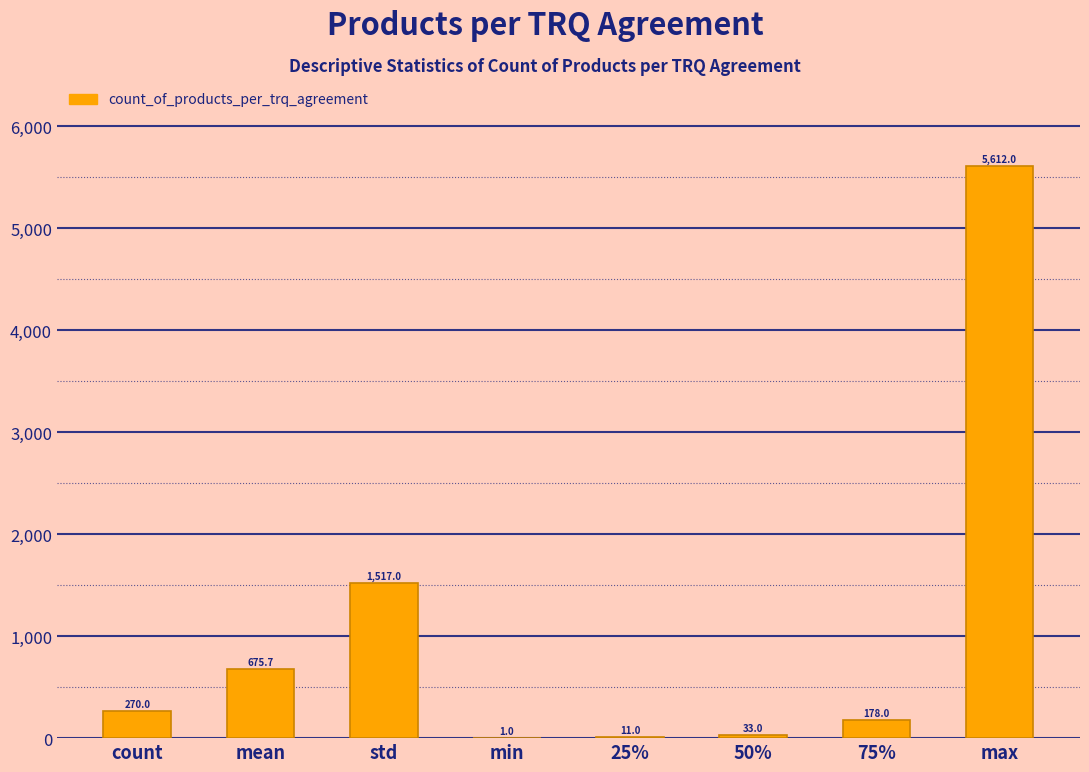

The chart shows a value of 1517.0 at std. True or false?

True